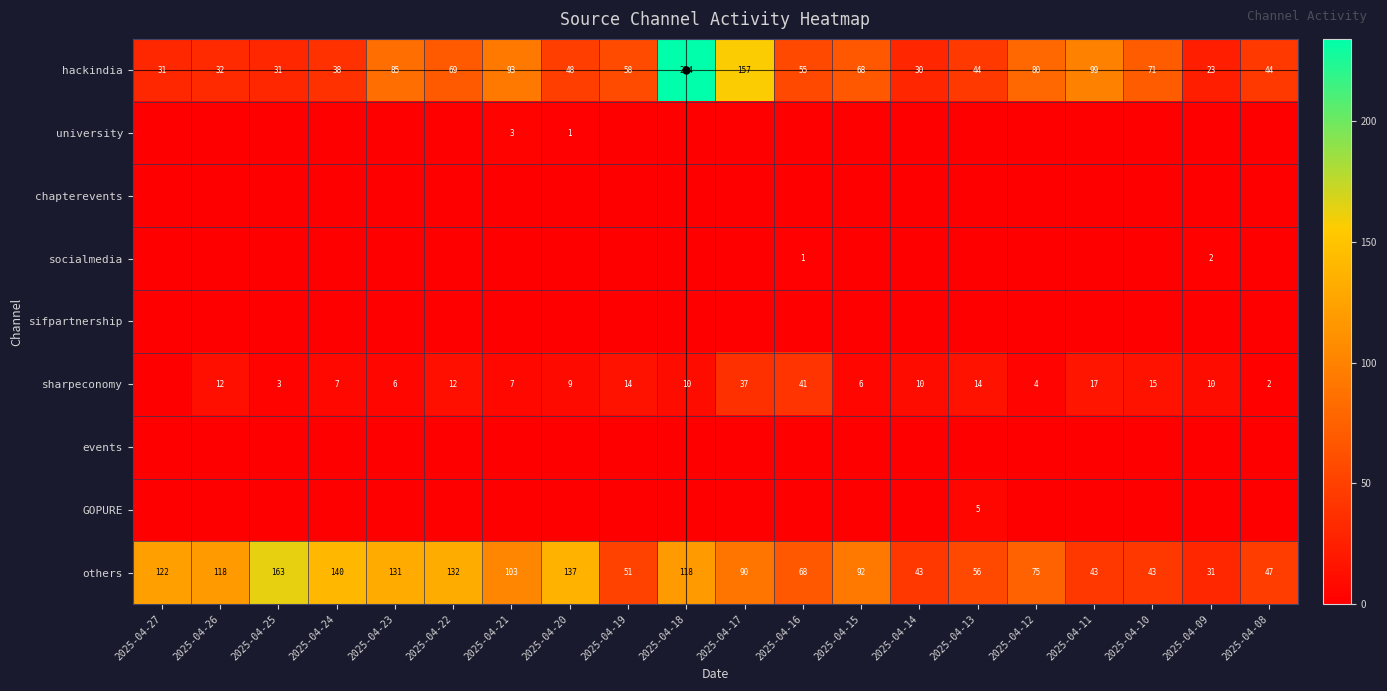

List the labels in order of events value, smallest first.

2025-04-27, 2025-04-26, 2025-04-25, 2025-04-24, 2025-04-23, 2025-04-22, 2025-04-21, 2025-04-20, 2025-04-19, 2025-04-18, 2025-04-17, 2025-04-16, 2025-04-15, 2025-04-14, 2025-04-13, 2025-04-12, 2025-04-11, 2025-04-10, 2025-04-09, 2025-04-08